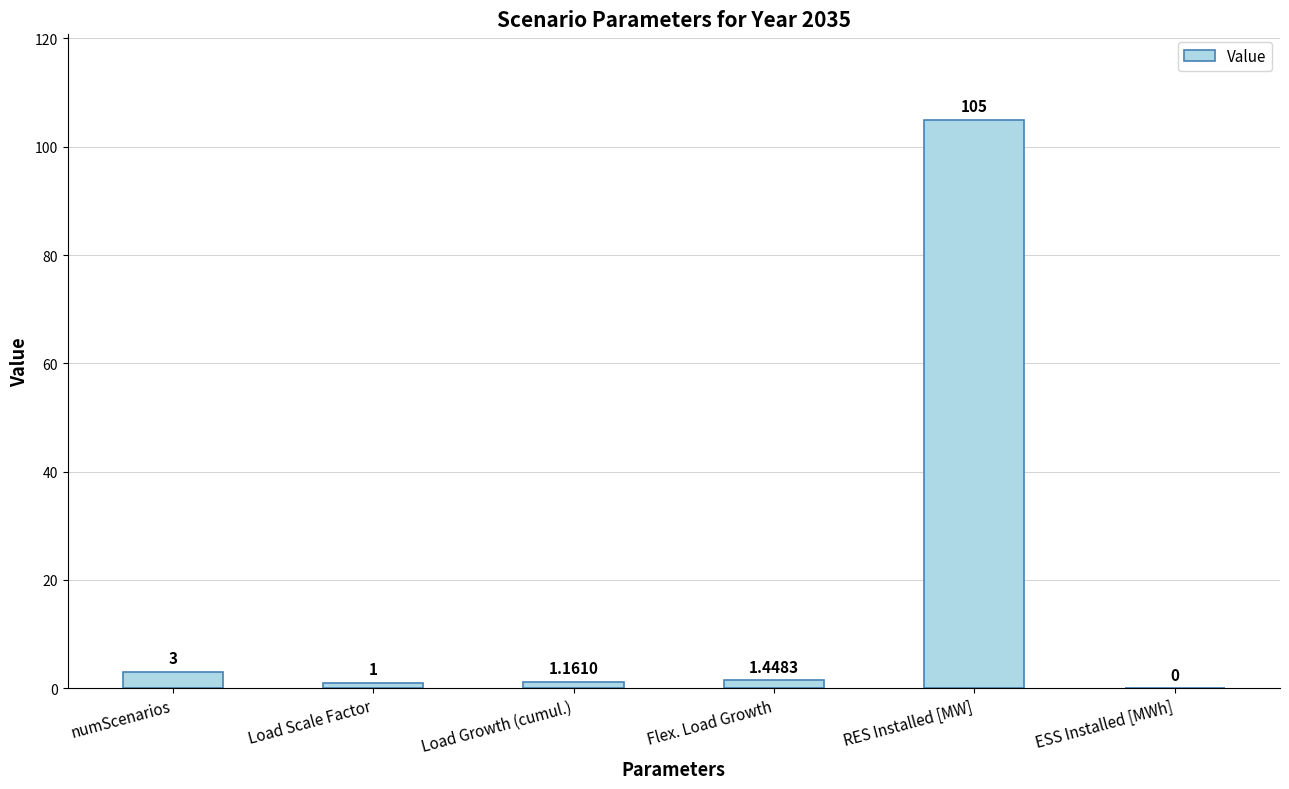

Where is the data nearest to the value 52?

numScenarios